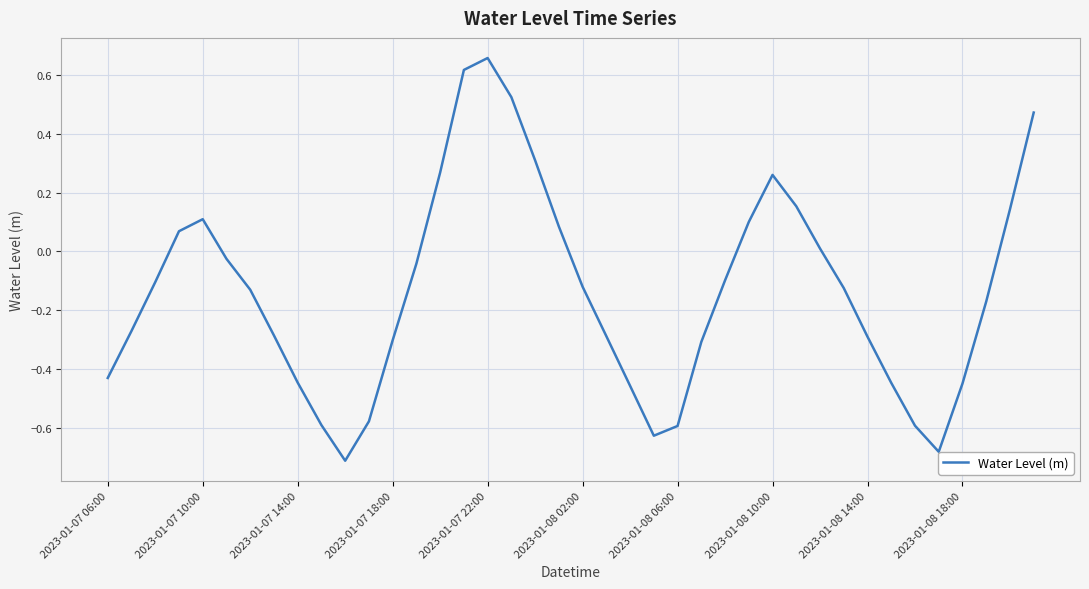

What is the difference between the maximum and minimum values?

1.4